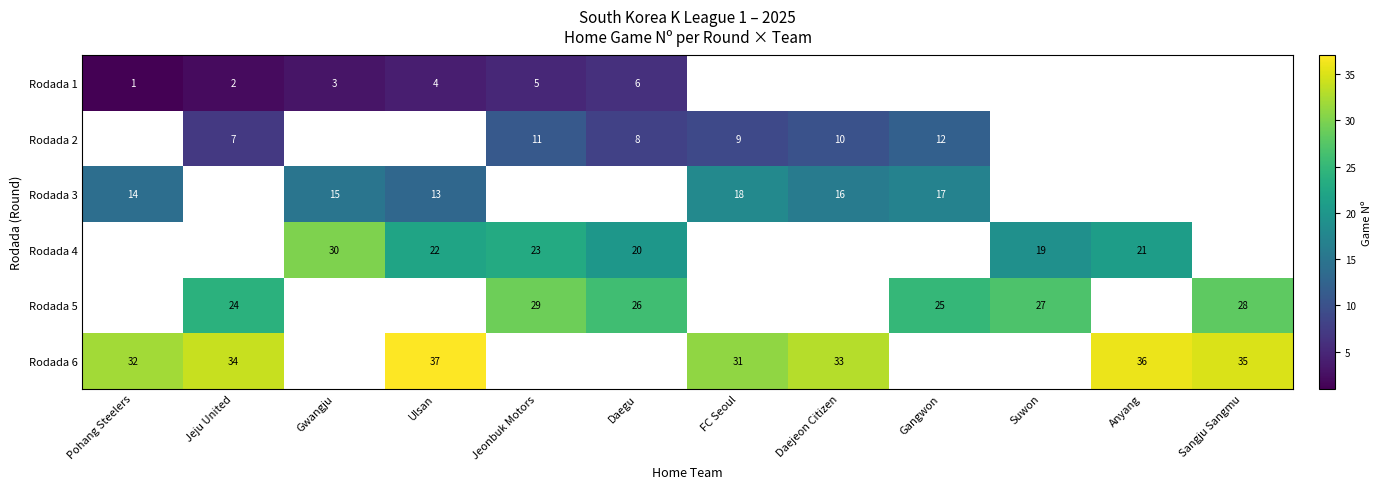

Is it true that Rodada 1 equals 4 at Ulsan?

True